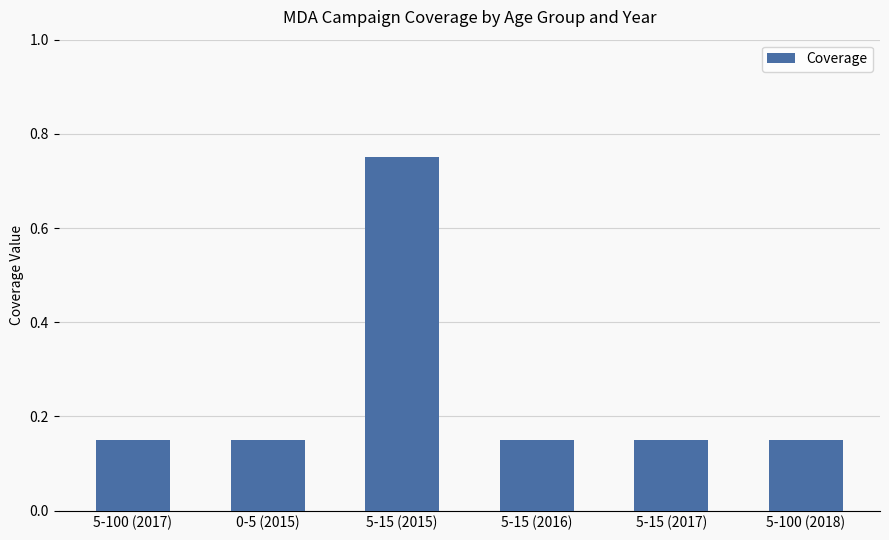

Which label corresponds to the largest value in the chart?

5-15 (2015)